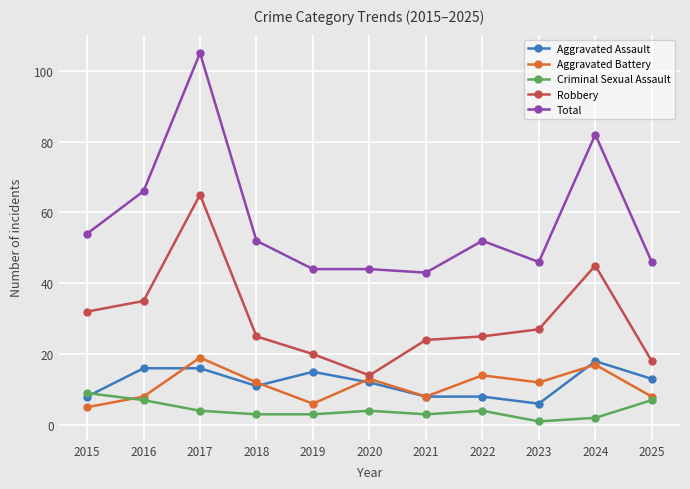

At which category is the sum across all series the highest?

2017